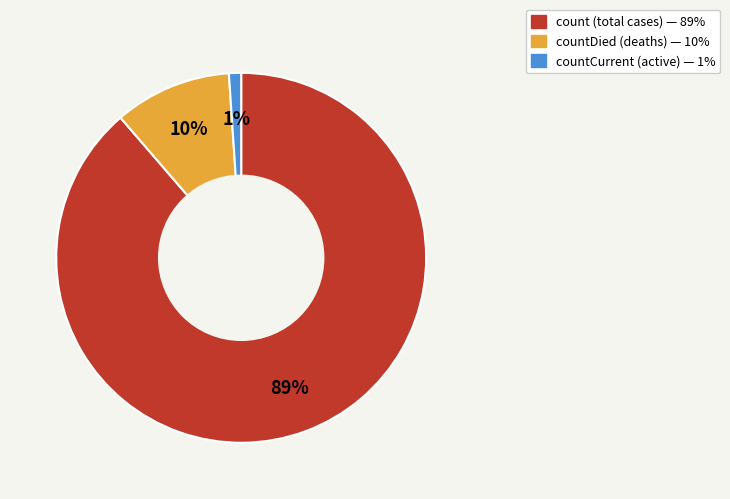

To the nearest percent, what is the average slice percentage?

33%